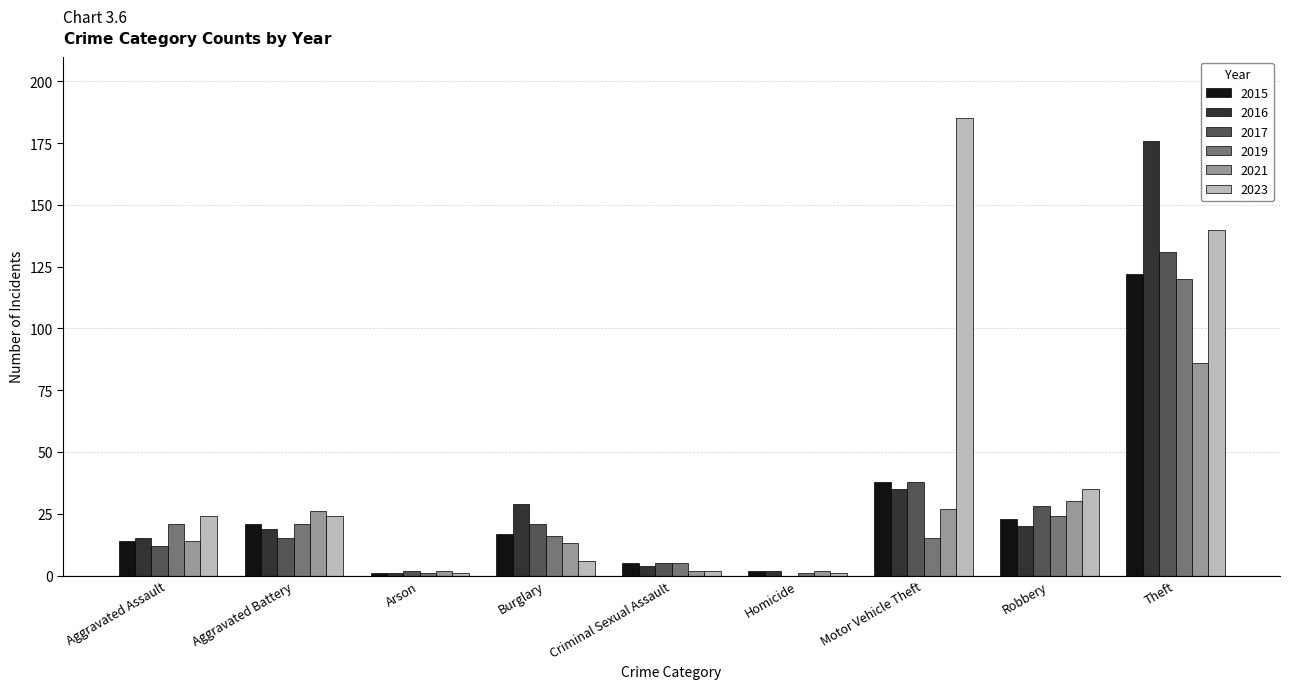

Which category has the highest value in the 2016 series?

Theft